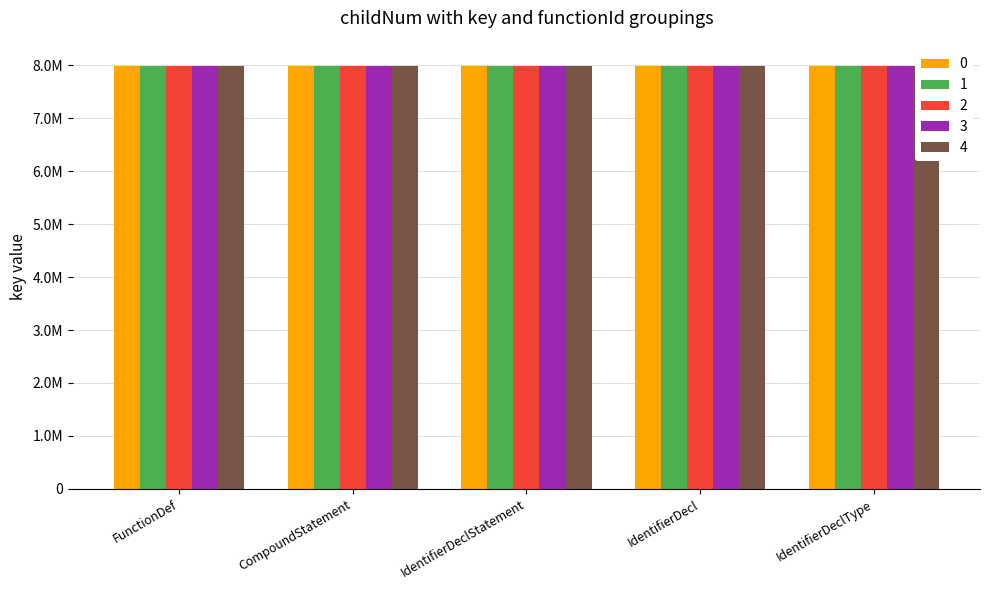

Which series has the largest total across all categories?

2